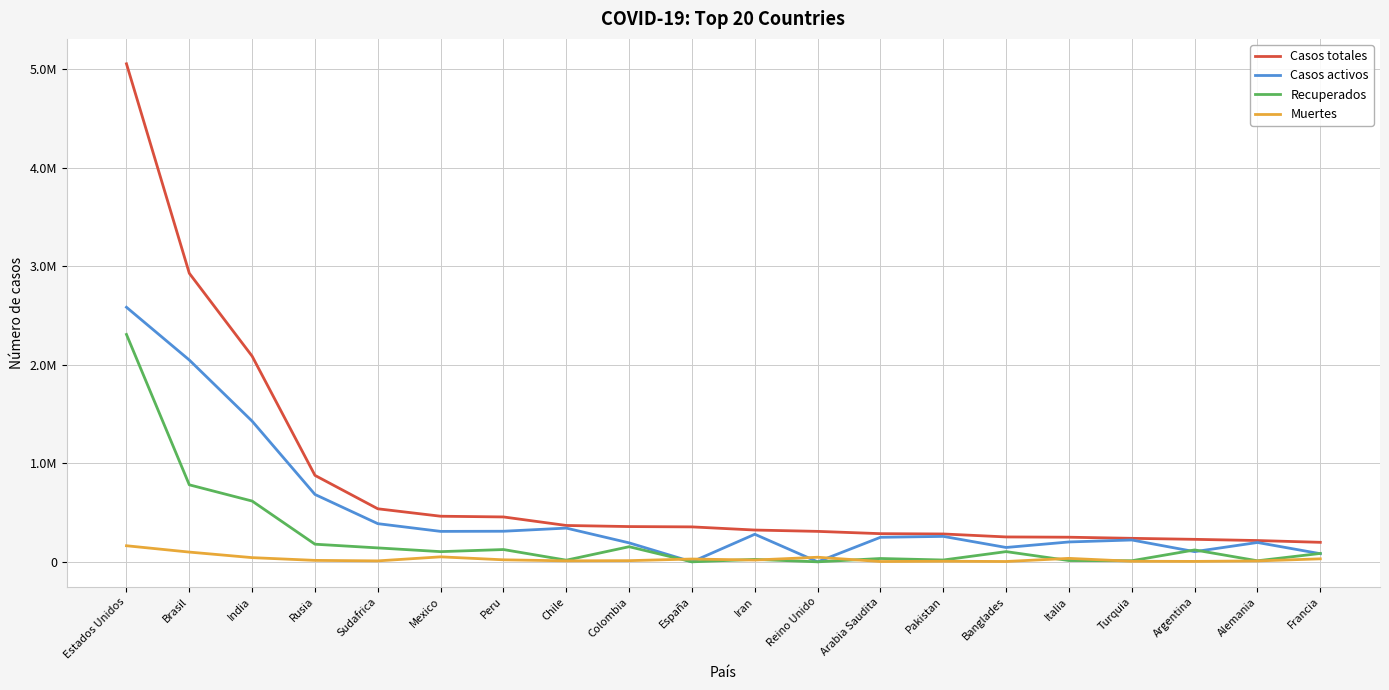

Reading left to right, extract all data points from this chart.

Casos totales: 5053285	2927807	2086506	877135	538184	462690	455409	368825	357710	354530	322567	309005	285793	282645	252502	249756	238450	228195	216030	197921
Casos activos: 2583054	2047660	1427355	683592	387316	308848	310337	342168	192355	0	279724	0	248948	258099	145584	201642	221574	103297	196200	82460
Recuperados: 2307028	781303	616587	178818	141264	103325	124648	16699	153416	0	24711	0	33752	18494	103585	12924	11063	120607	10577	85137
Muertes: 163203	98844	42564	14725	9604	50517	20424	9958	11939	28500	18132	46511	3093	6052	3333	35190	5813	4291	9253	30324